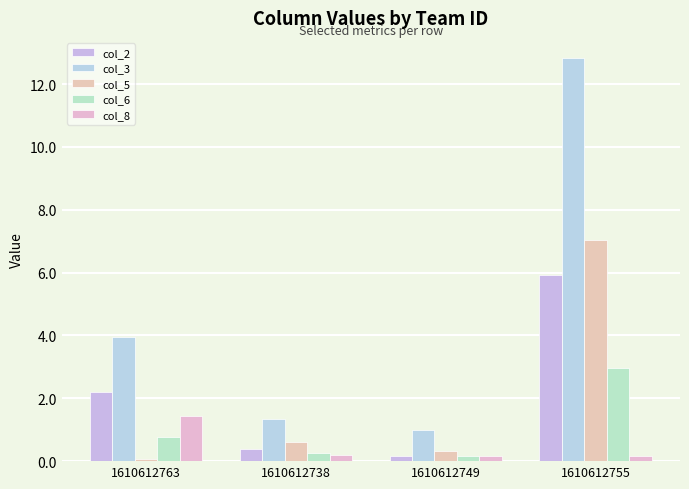

Which series has the largest range (max minus min)?

col_3